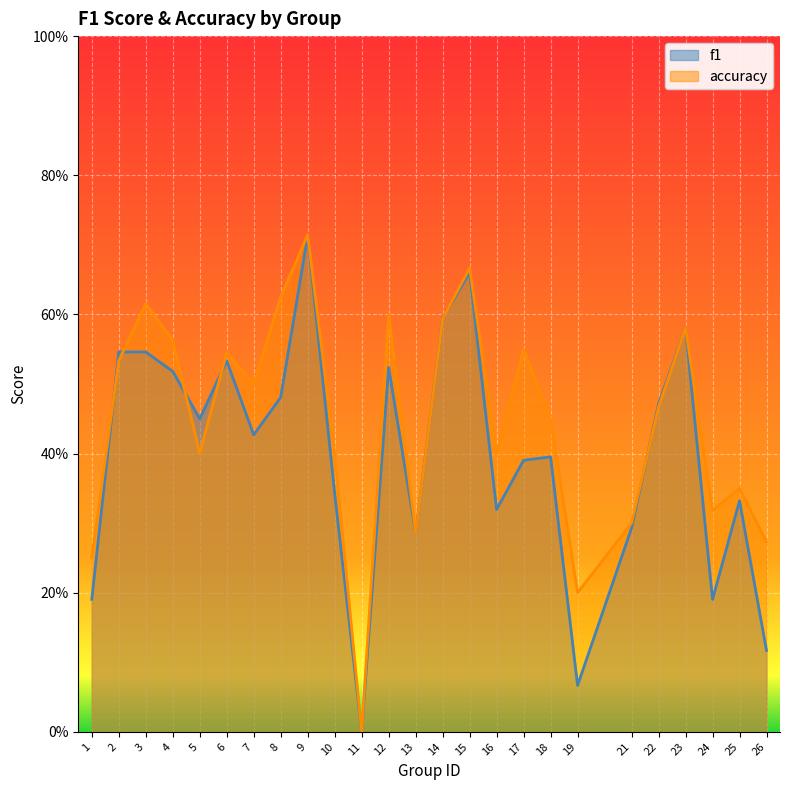

How many interior local peaks does the accuracy series have?

8